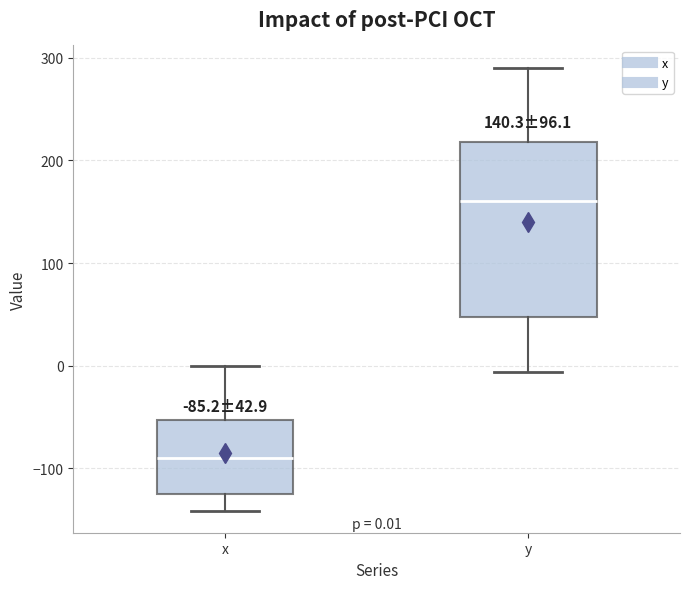

Comparing the boxes themselves (not the whiskers), which one is the tallest?

y